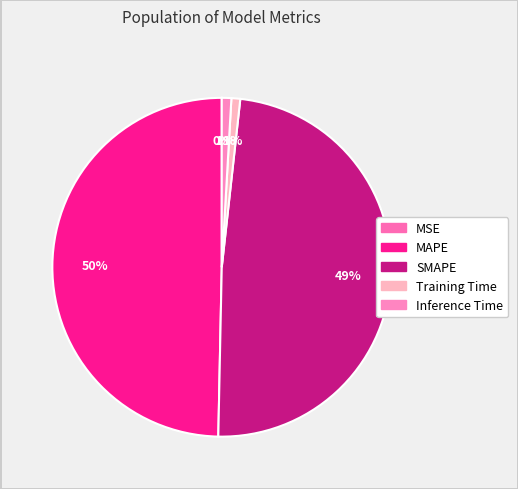

The MSE slice represents 0% of the pie. True or false?

True